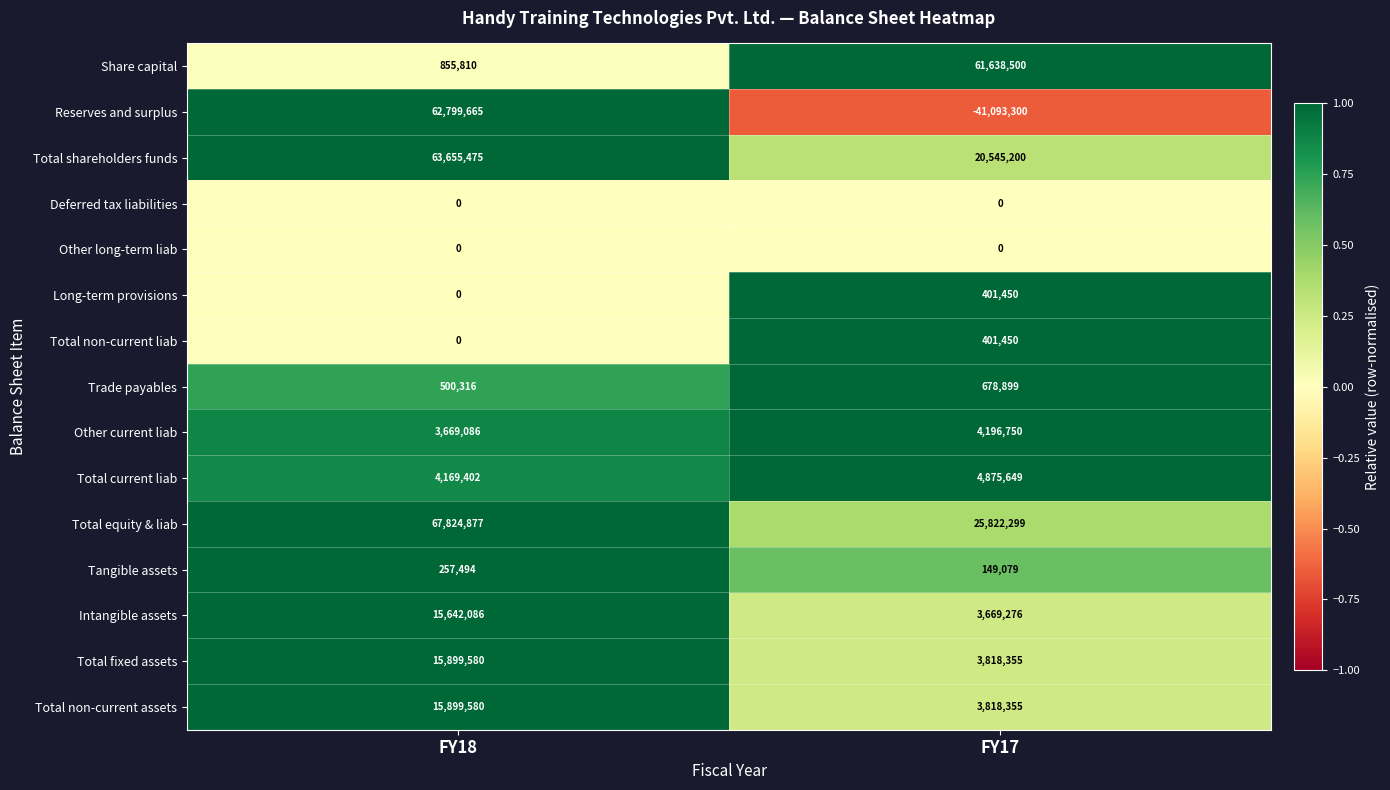

Count the number of data series in this chart.

15